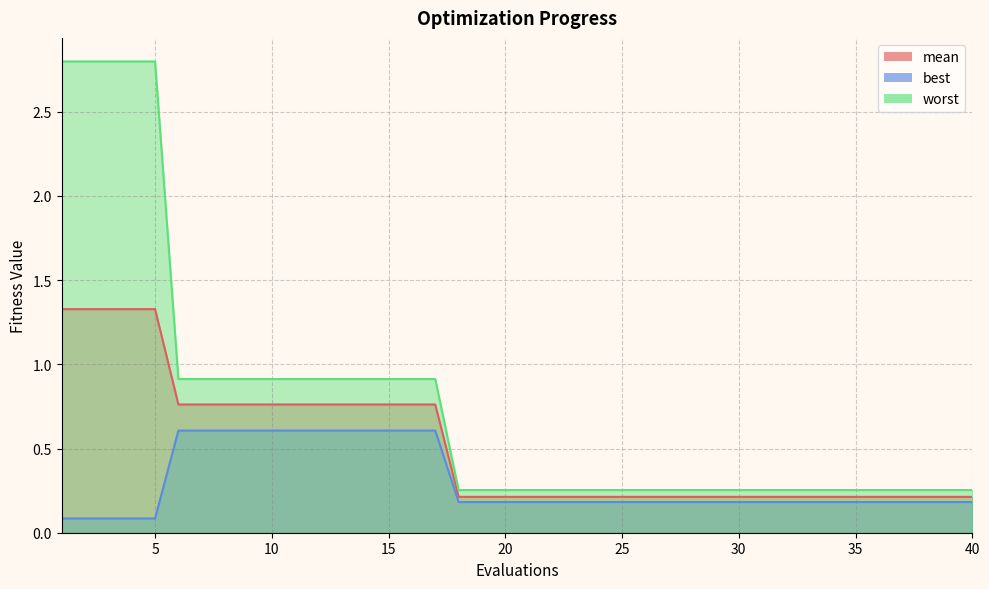

What is the difference between the highest and lowest values at 4?

2.7